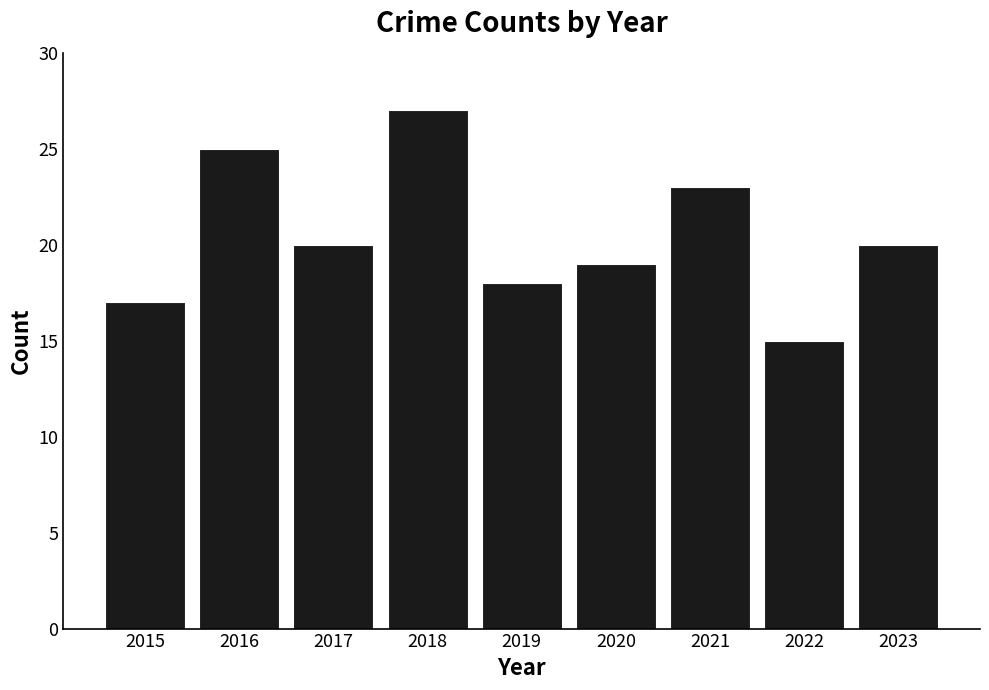

Approximately how many times larger is the value at 2017 compared to 2016?

0.8